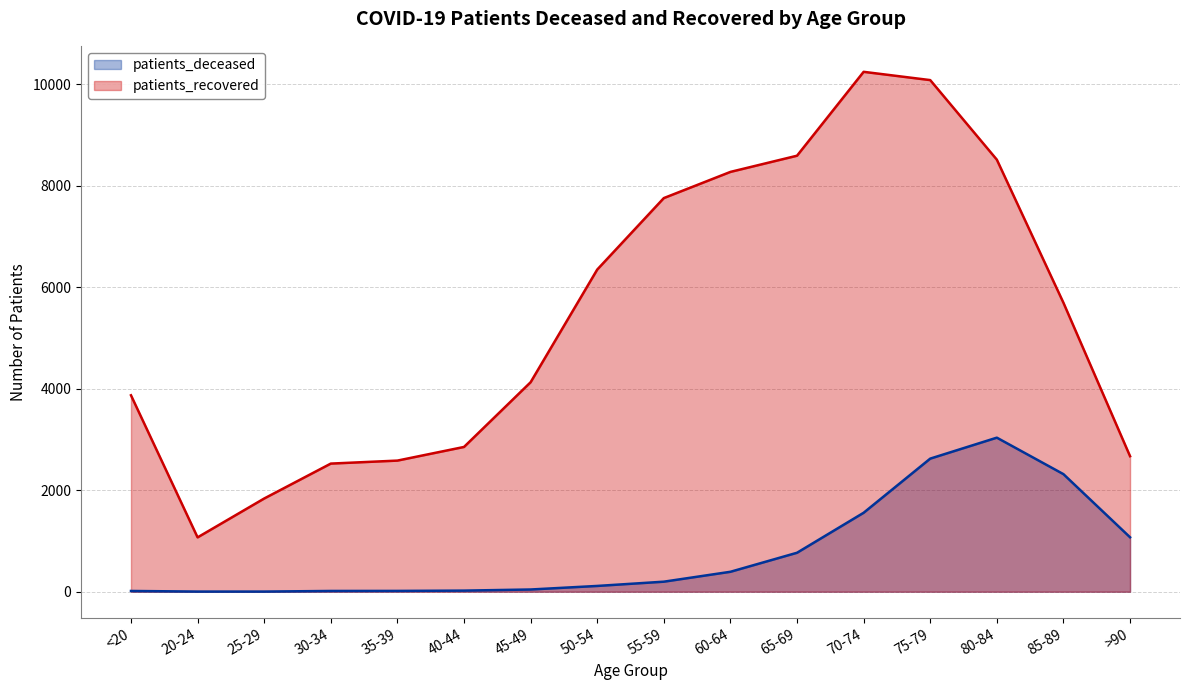

What is the label of the 14th point from the right?

25-29